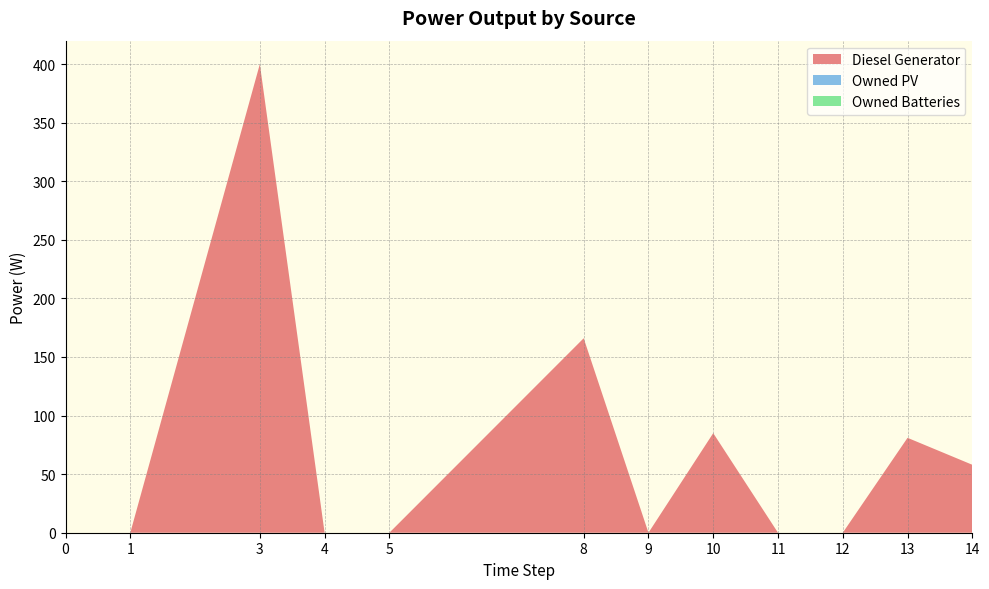

Reading right to left, transcribe all the data shown in this chart.

Diesel Generator: 58	81	0	0	85	0	166	0	0	400	0	0
Owned PV: 0	0	0	0	0	0	0	0	0	0	0	0
Owned Batteries: 0	0	0	0	0	0	0	0	0	0	0	0